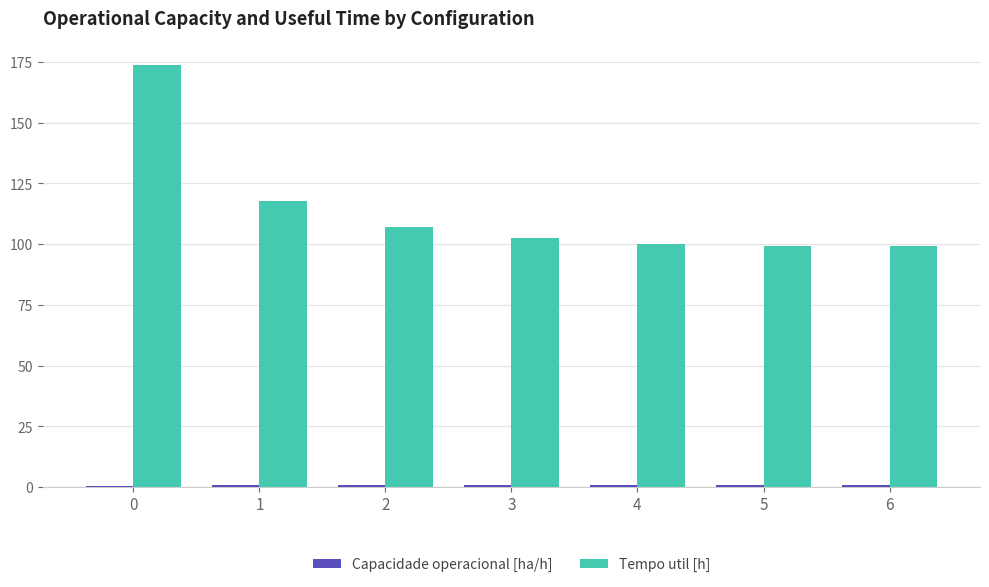

Which series has the largest total across all categories?

Tempo util [h]